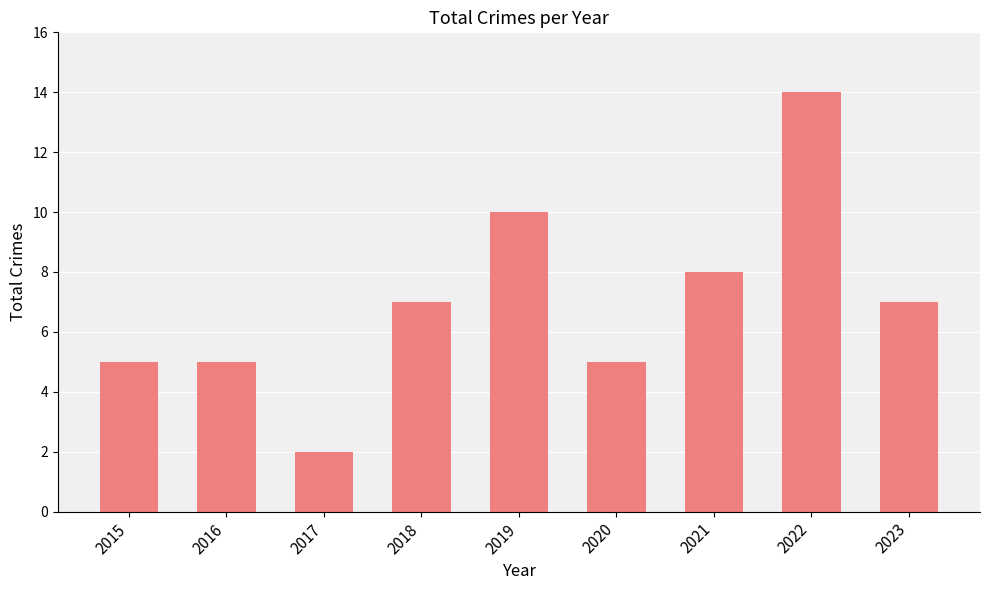

Reading right to left, list all the values displayed in this chart.

7	14	8	5	10	7	2	5	5